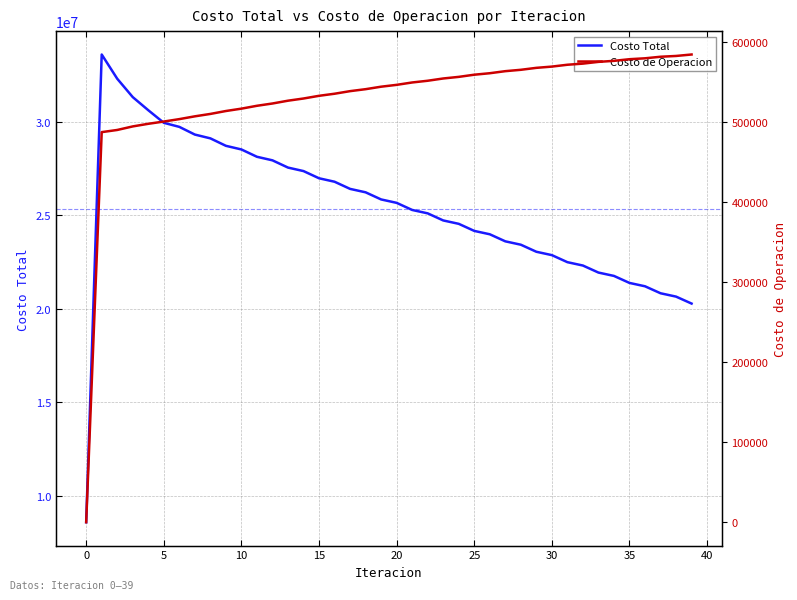

Which series has the largest total across all categories?

Costo Total